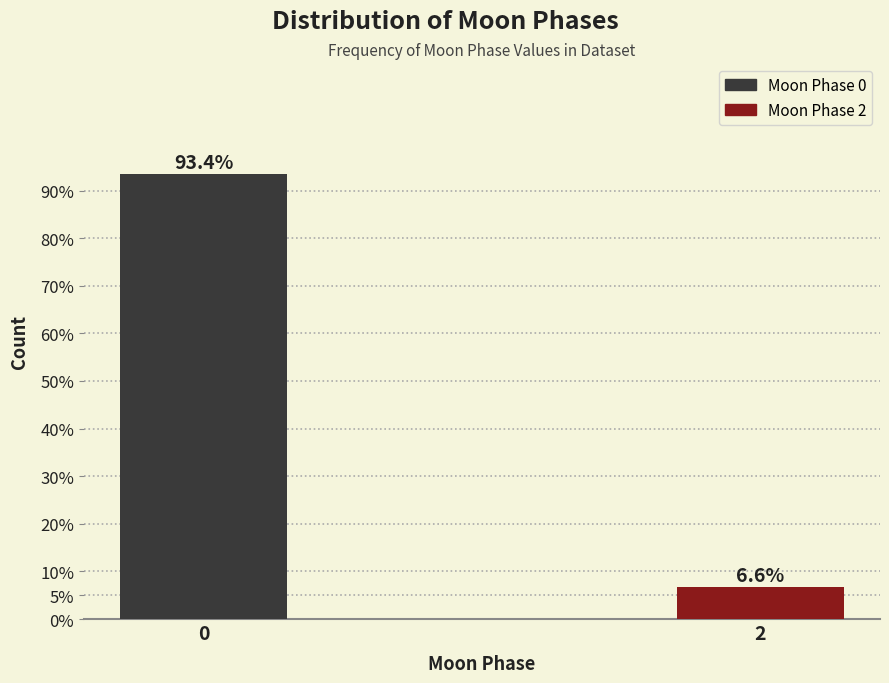

Reading right to left, transcribe all the data shown in this chart.

2=6.6	0=93.4